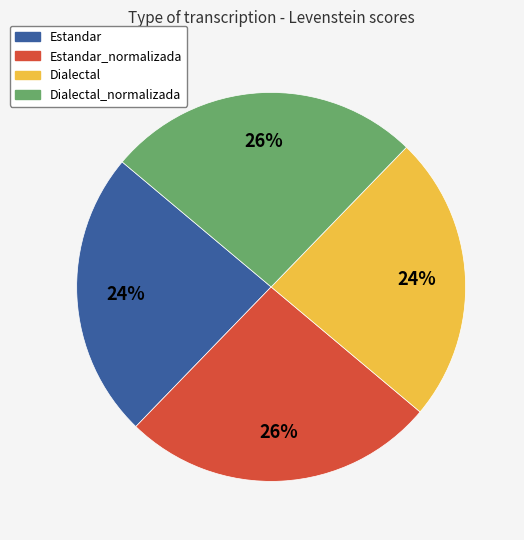

To the nearest percent, what is the combined percentage of Estandar_normalizada and Dialectal_normalizada?

52%